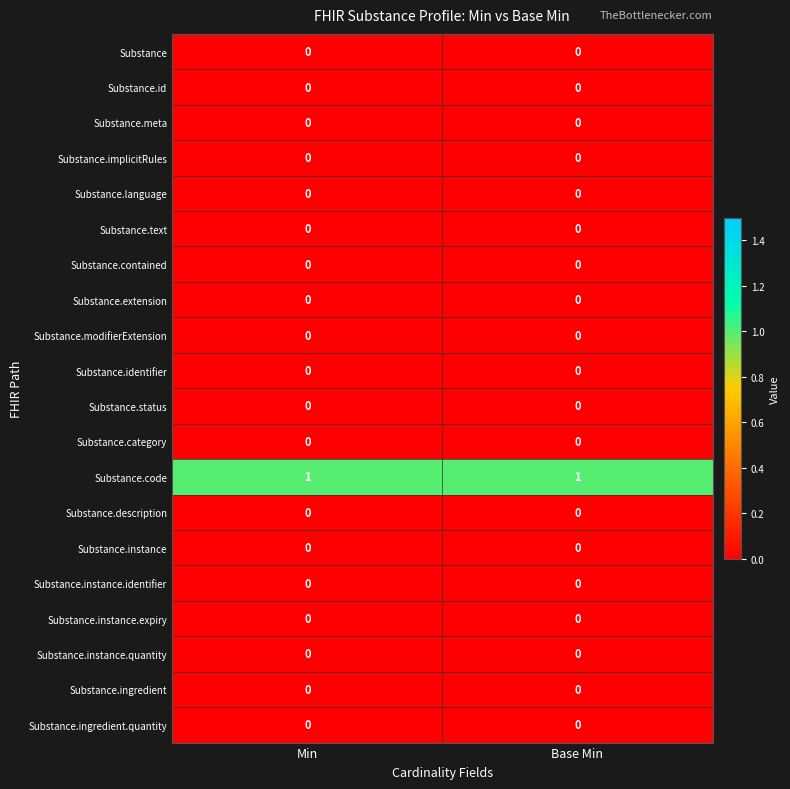

What is the total value across all series at Base Min?

1